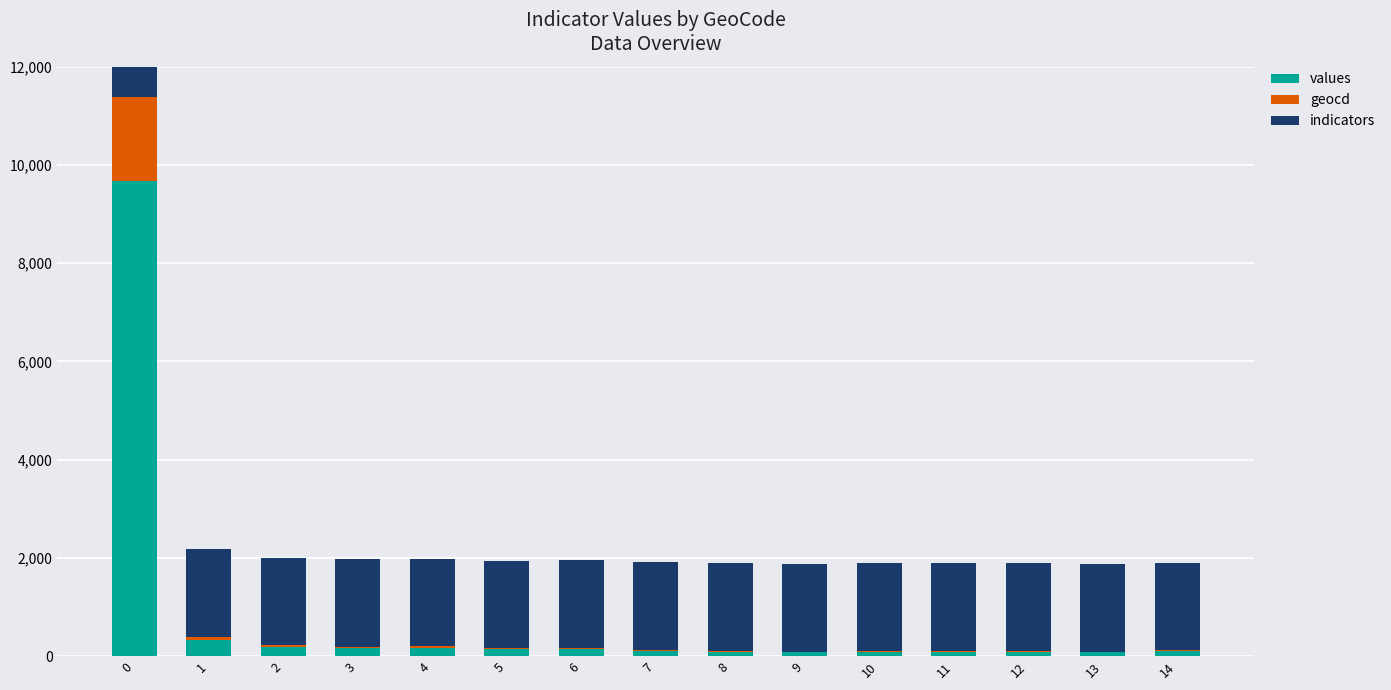

What is the value of the values bar at the 7th from the left?

145